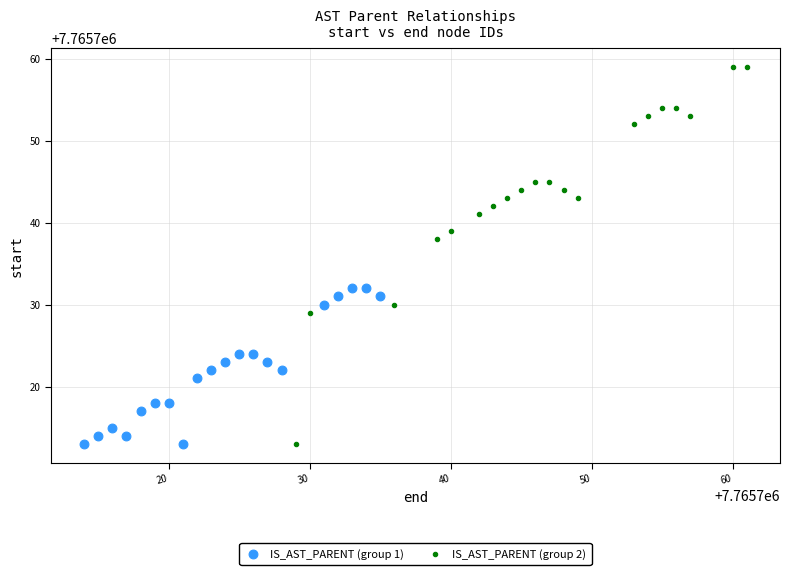

Which series reaches the maximum Y coordinate?

IS_AST_PARENT (group 2)